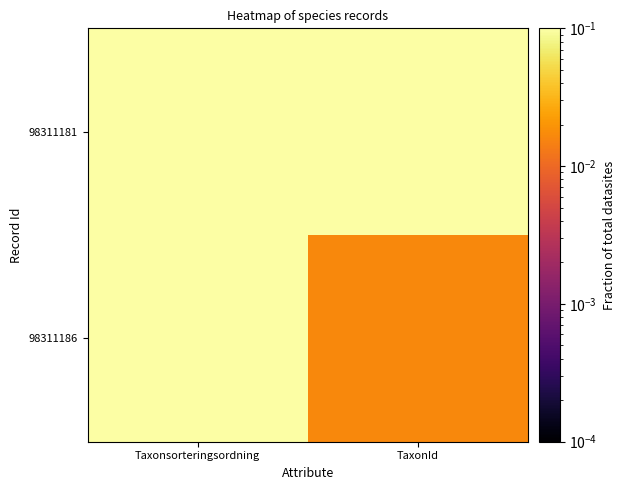

List the series in order of their peak value, highest first.

98311181, 98311186